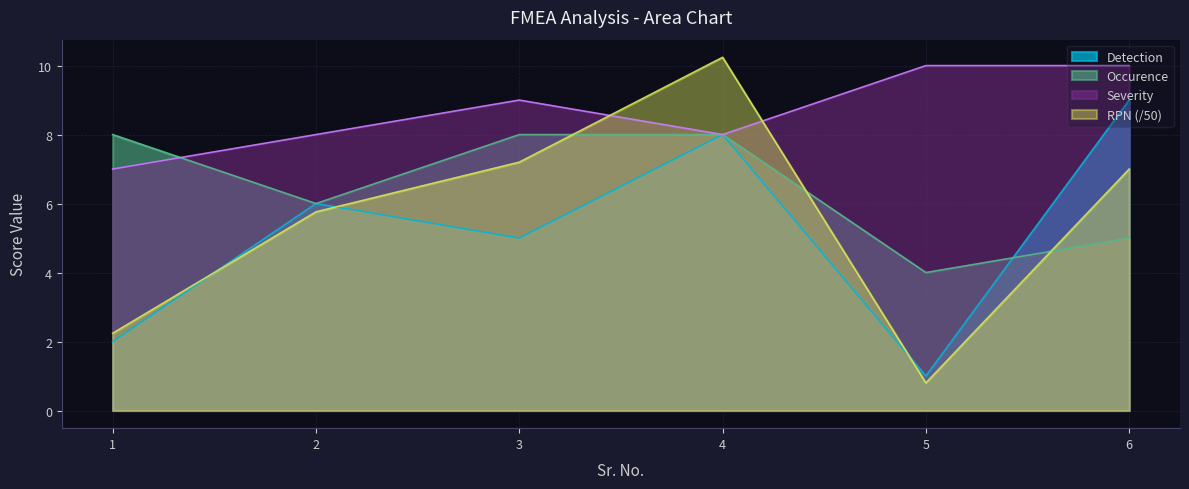

What is the difference between the highest and lowest values at 4?

2.2